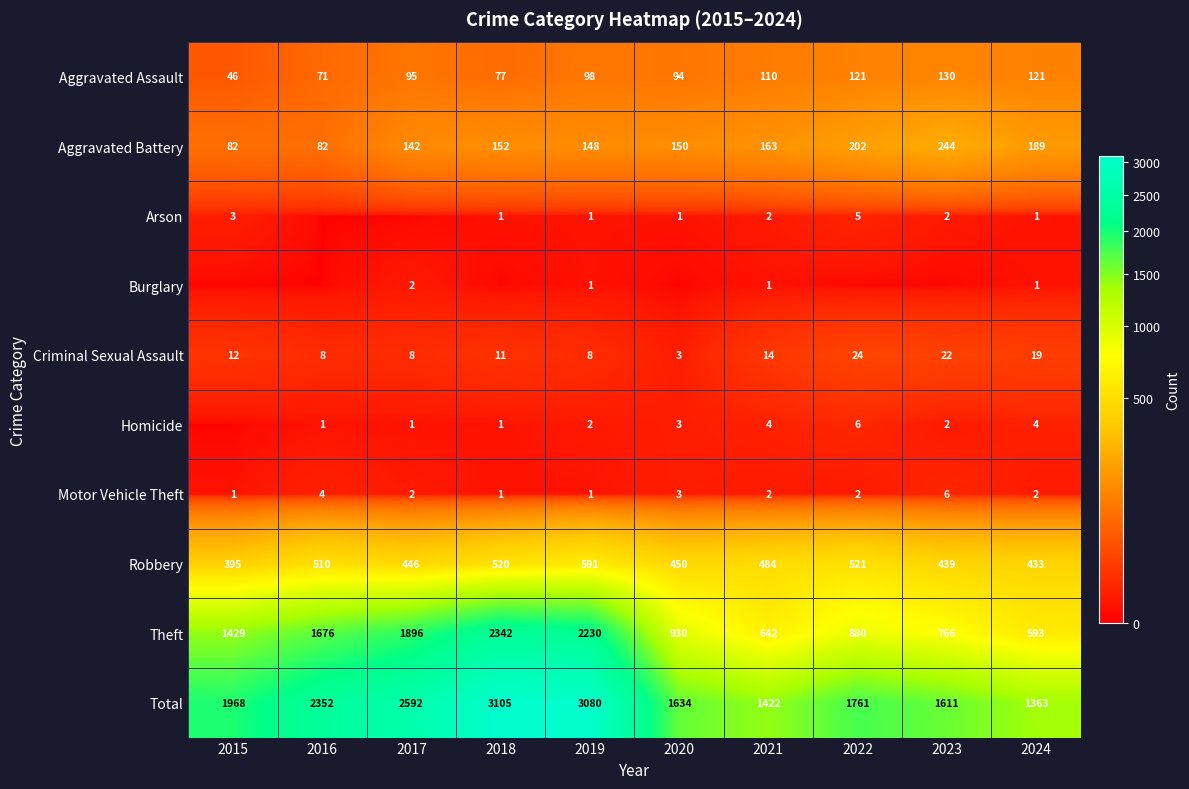

Which has a higher value, 2017 or 2015?

2017